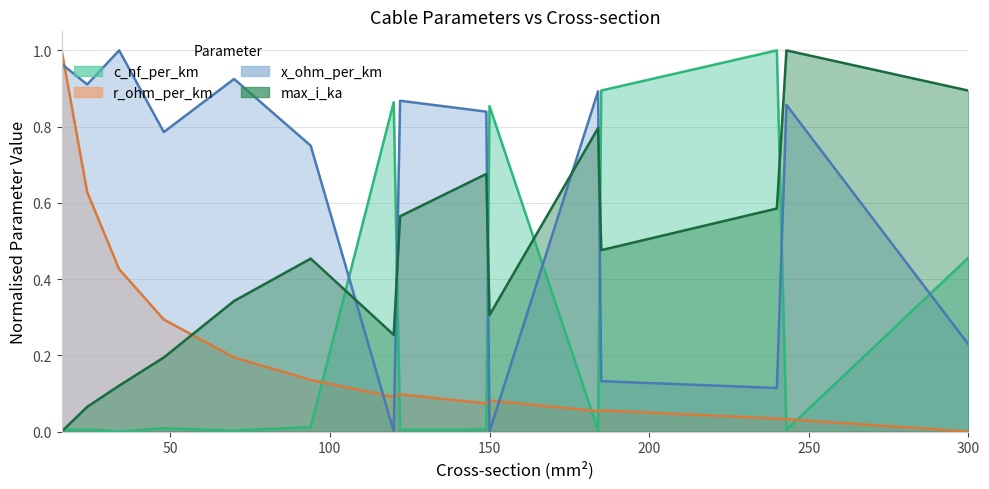

Is it true that c_nf_per_km equals 0.2 at 300?

False